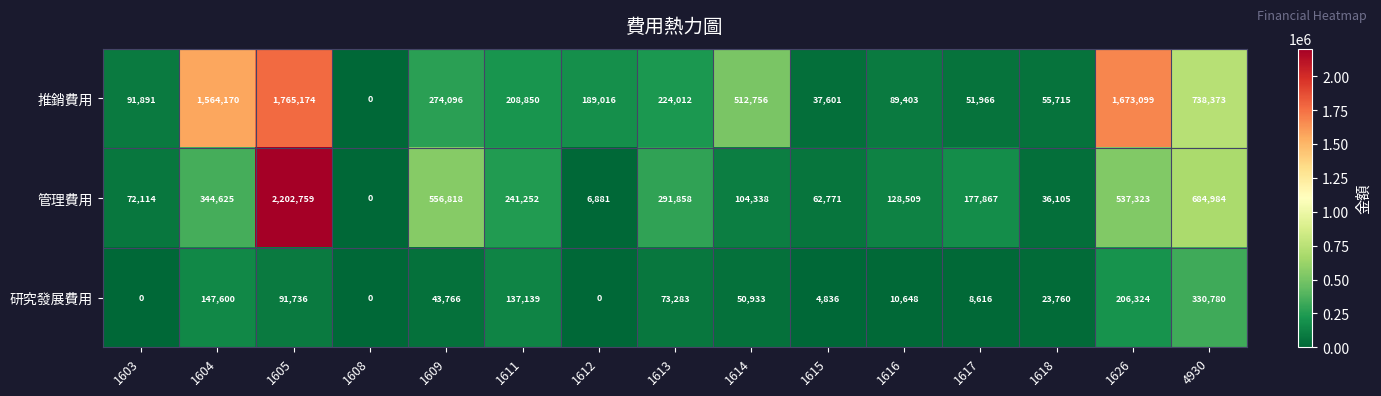

How many series are shown in this chart?

3